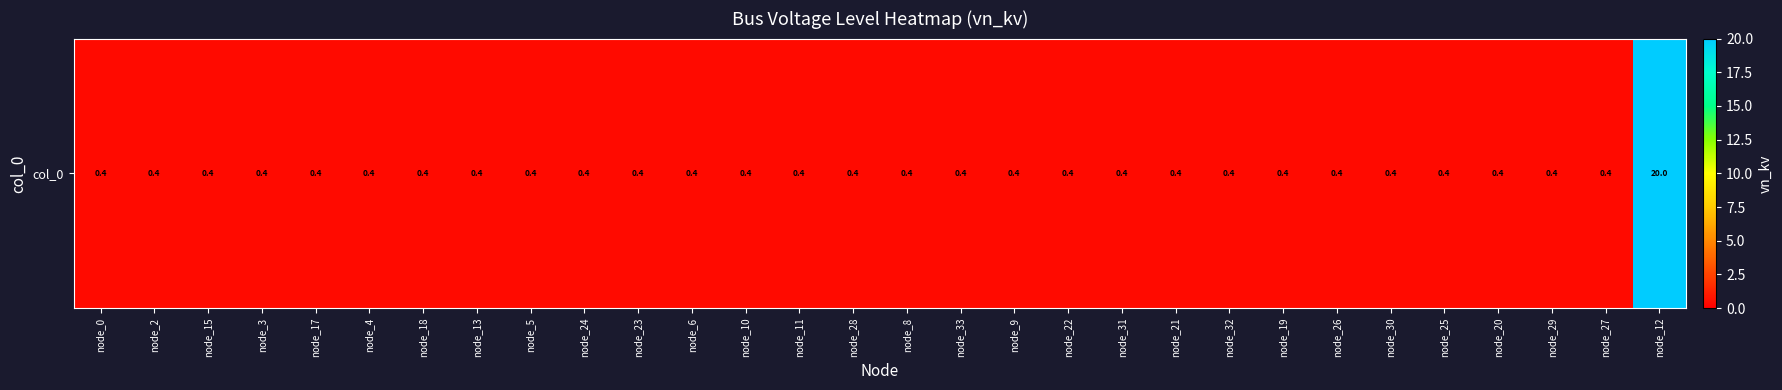

List the labels in order of value, largest first.

node_12, node_0, node_2, node_15, node_3, node_17, node_4, node_18, node_13, node_5, node_24, node_23, node_6, node_10, node_11, node_28, node_8, node_33, node_9, node_22, node_31, node_21, node_32, node_19, node_26, node_30, node_25, node_20, node_29, node_27